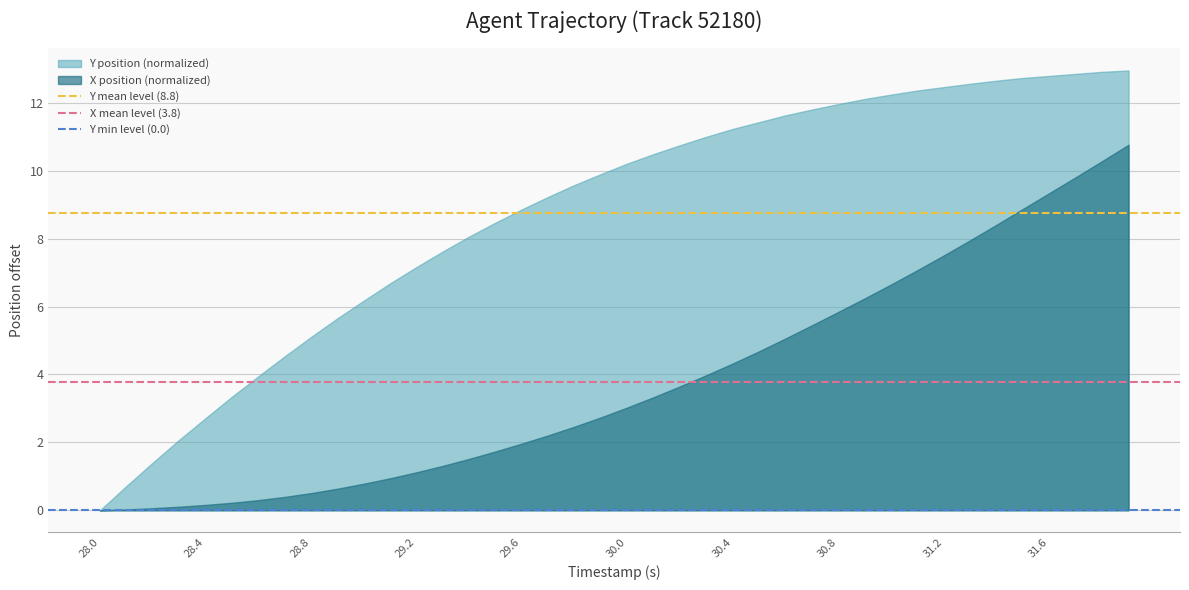

Which series has the largest total across all categories?

Y position (normalized)